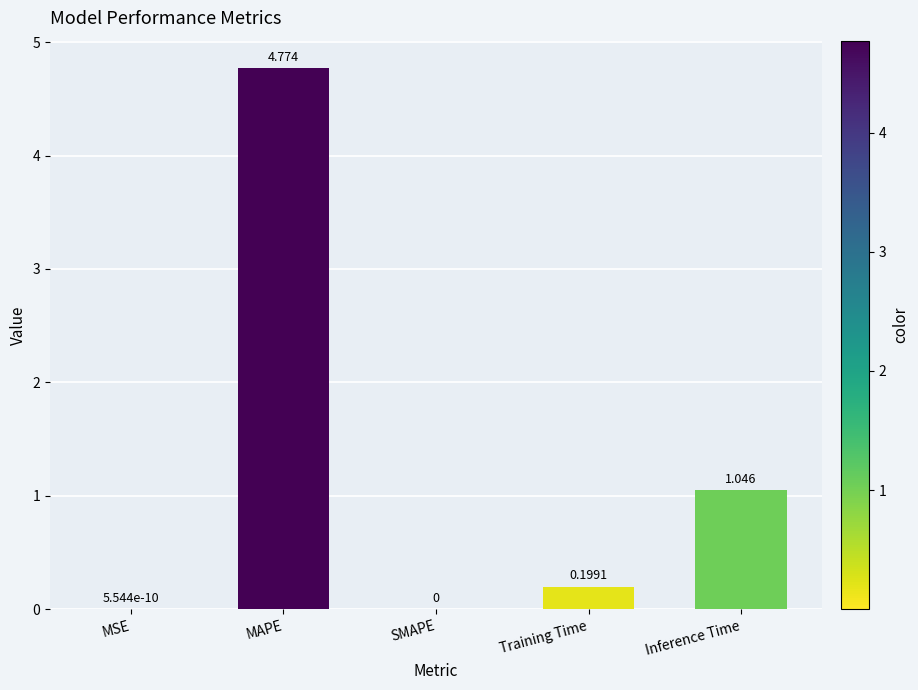

Count the number of values greater than 0.

4